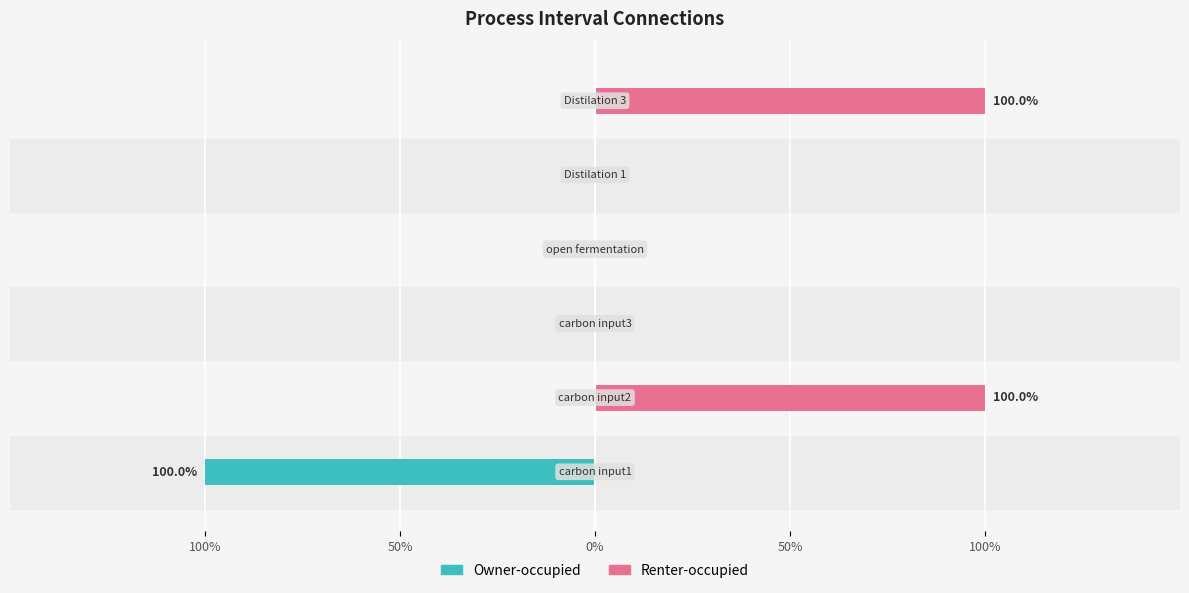

How many categories are shown in the chart?

6